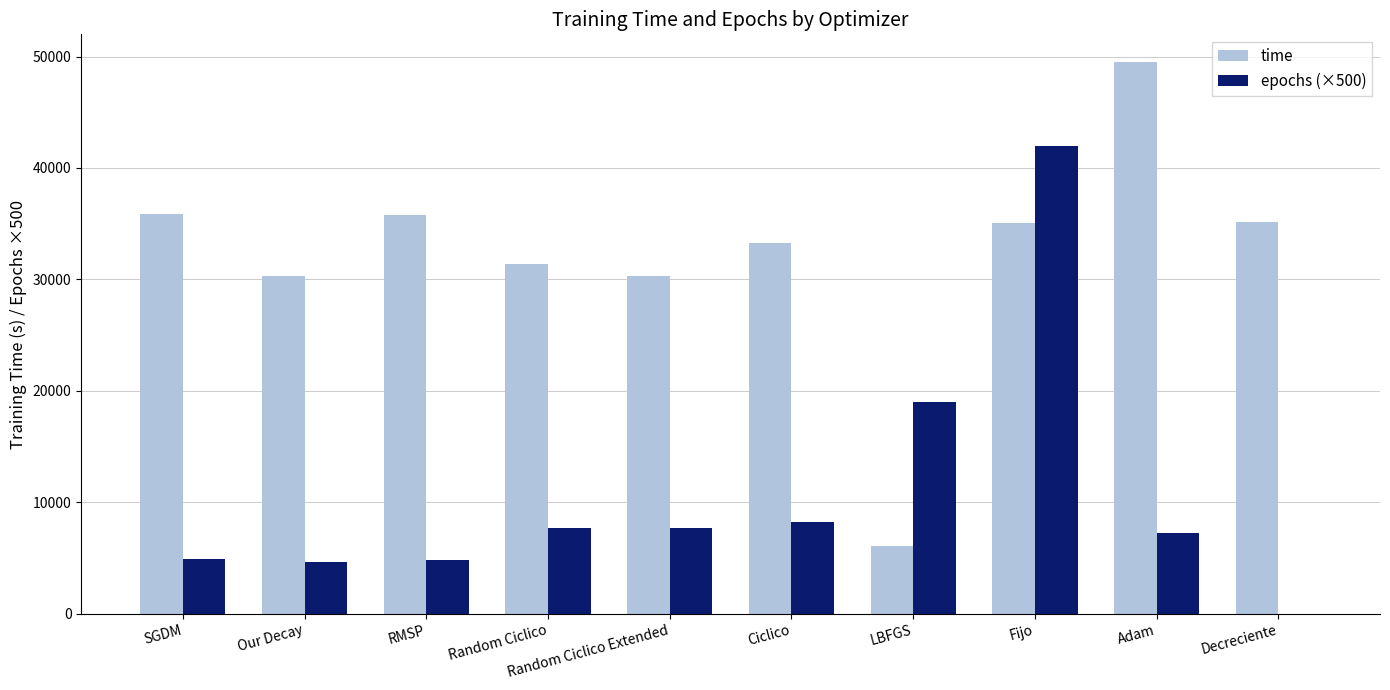

What is the maximum value shown in the chart?

49514.6